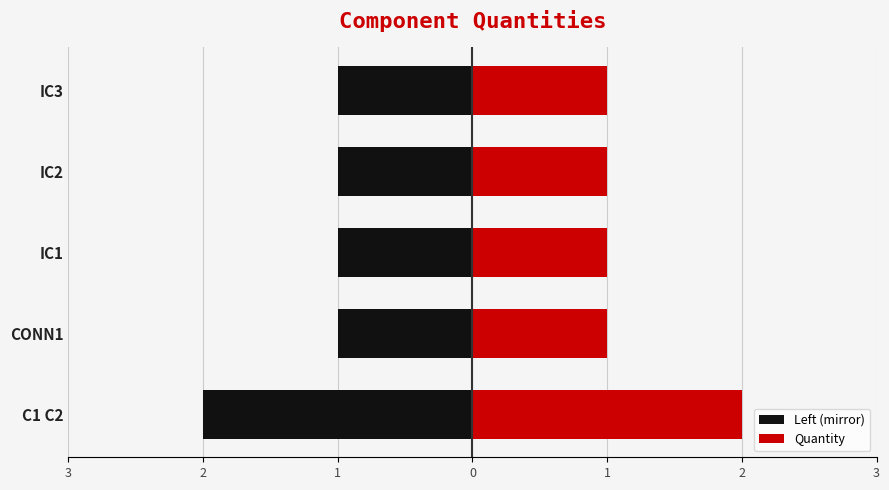

Reading left to right, list all the values displayed in this chart.

Left (mirror): 3=-2	2=-1	1=-1	0=-1	1=-1
Quantity: 3=2	2=1	1=1	0=1	1=1